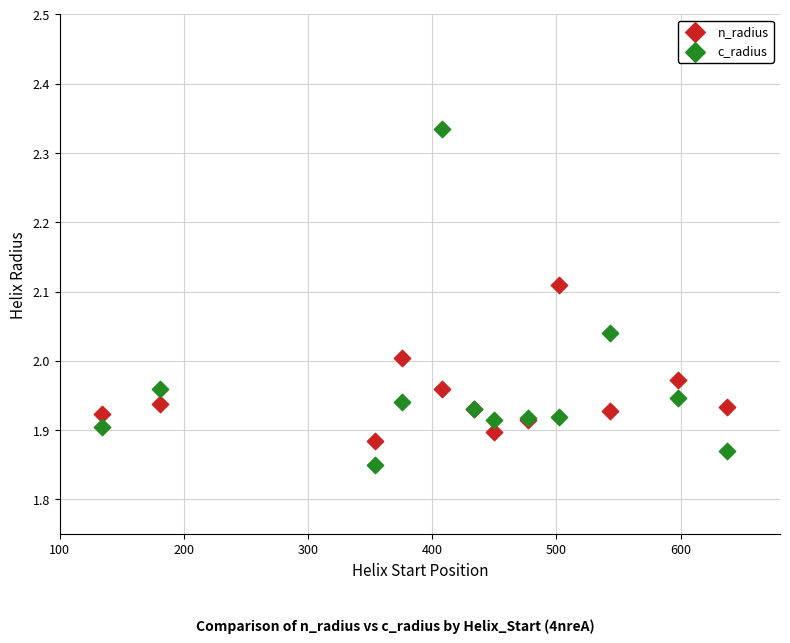

What are all the series names shown in the legend?

n_radius, c_radius